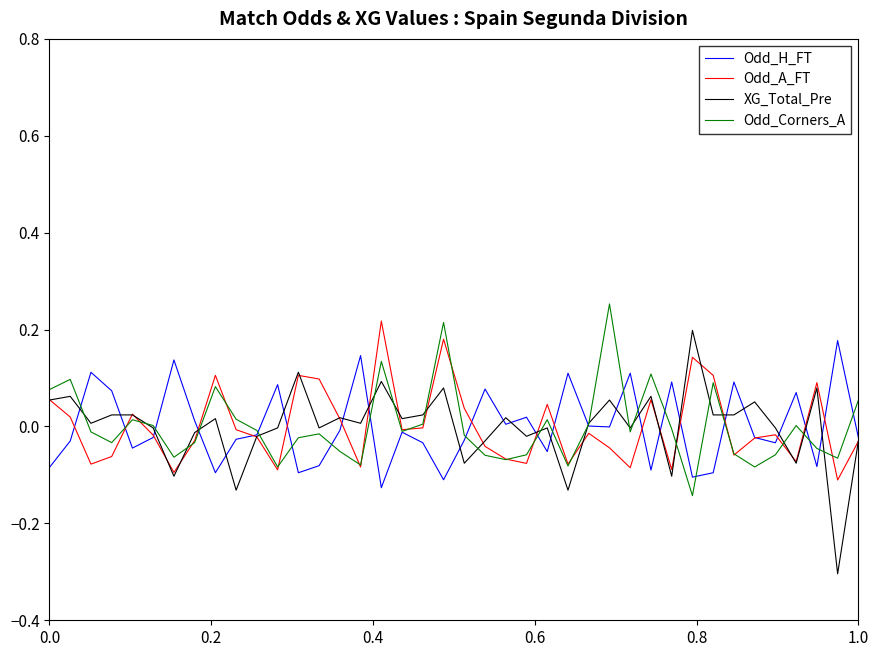

What is the minimum value shown in the chart?

-0.3